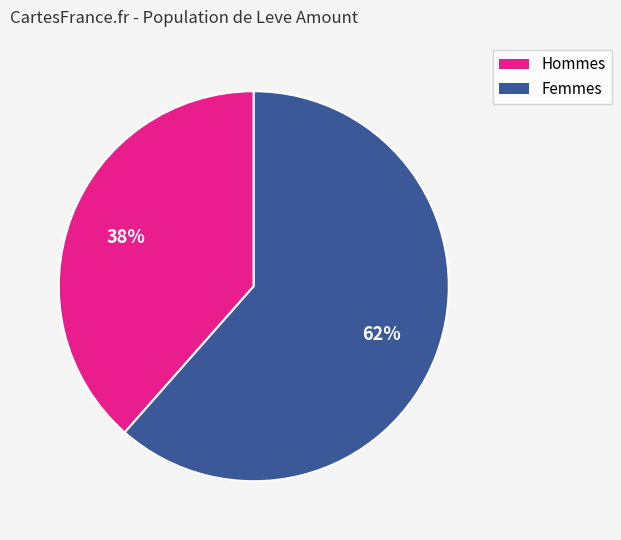

To the nearest percent, what is the average slice percentage?

50%